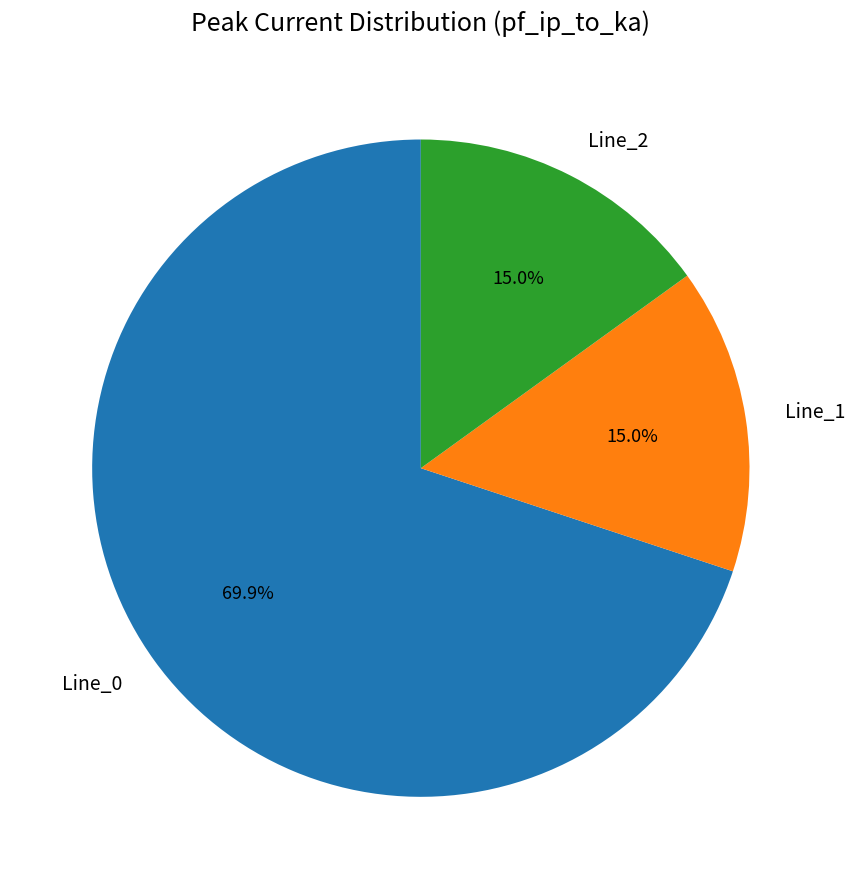

To the nearest percent, what is the average slice percentage?

33%